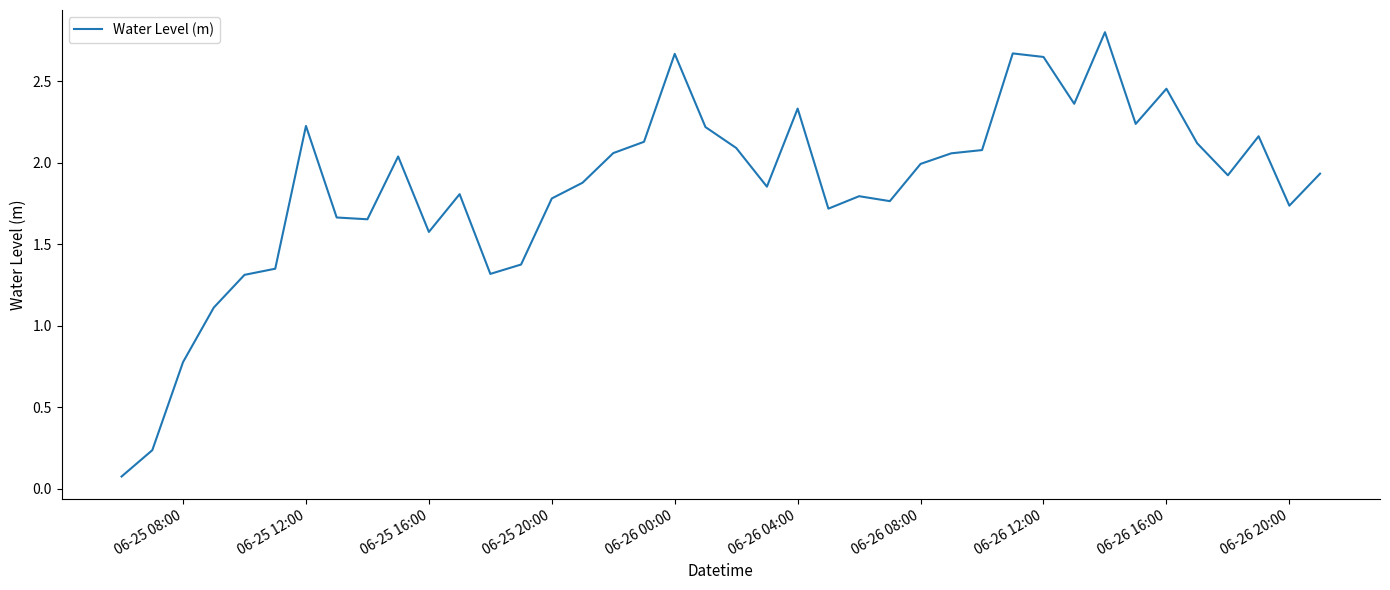

How many lines are shown in the chart?

1